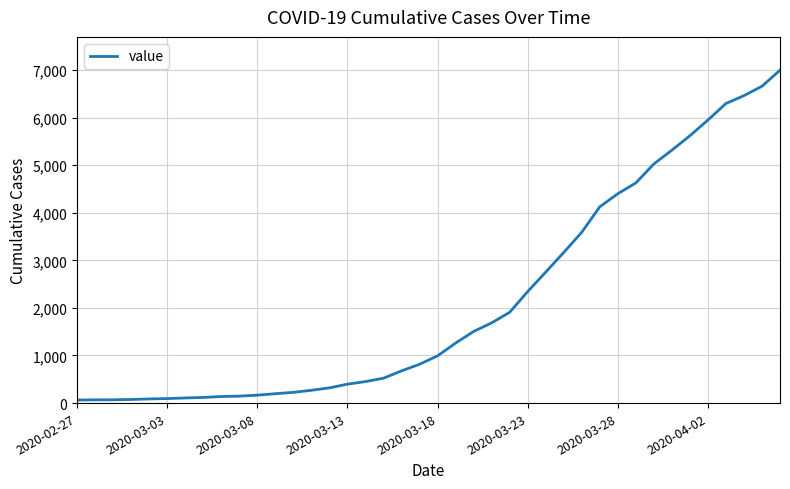

What is the maximum value shown in the chart?

6995